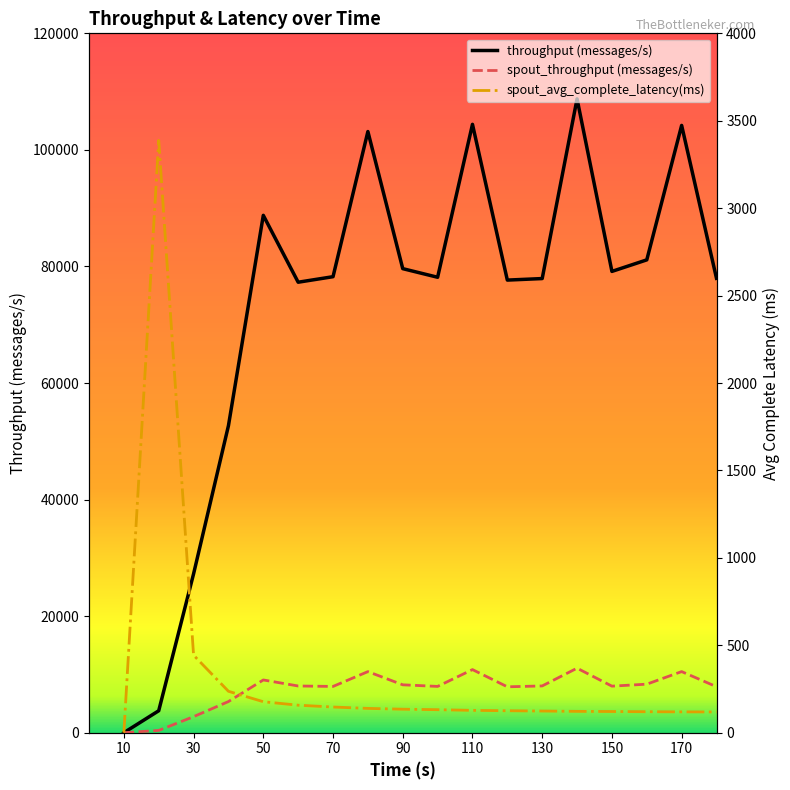

Between 40 and 50, which series saw the biggest shift?

throughput (messages/s)